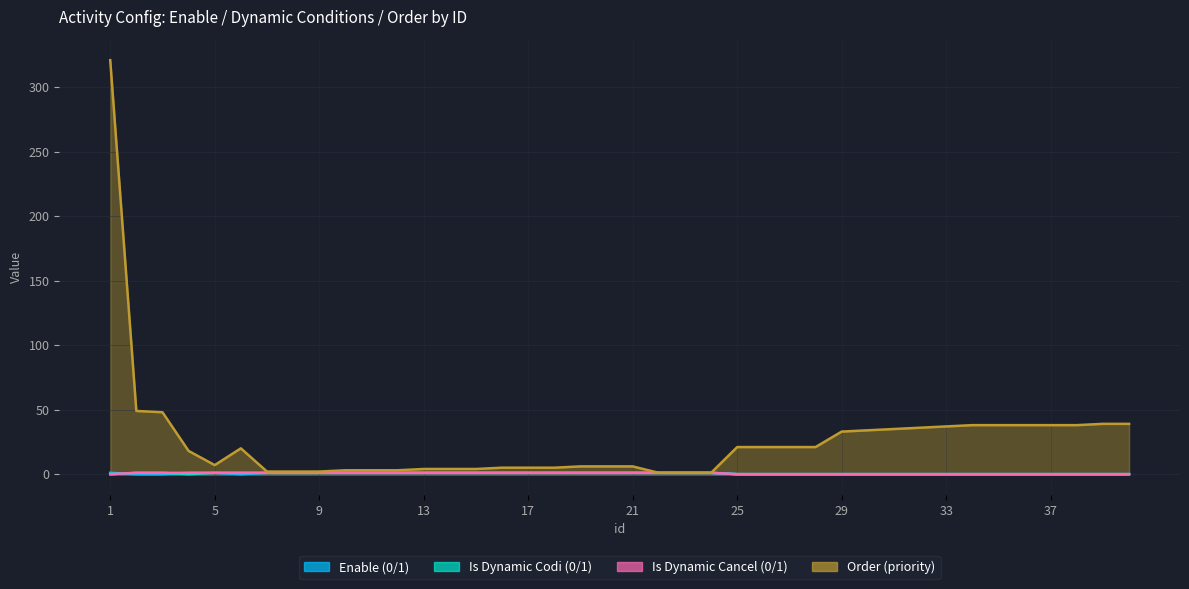

In order, how many points are lower than both neighbors (excluding endpoints)?

1